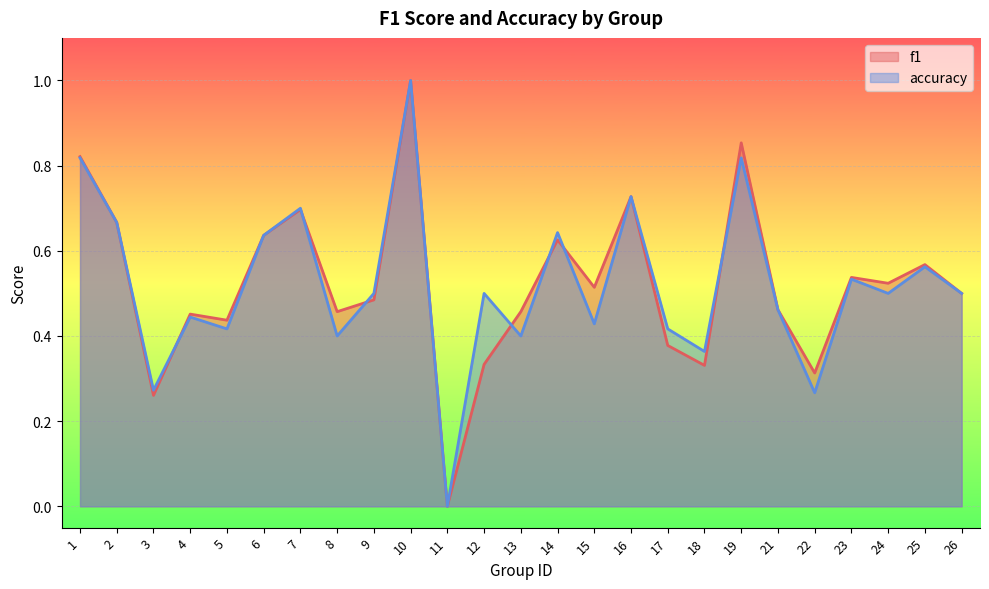

List the series in order of their peak value, lowest first.

f1, accuracy